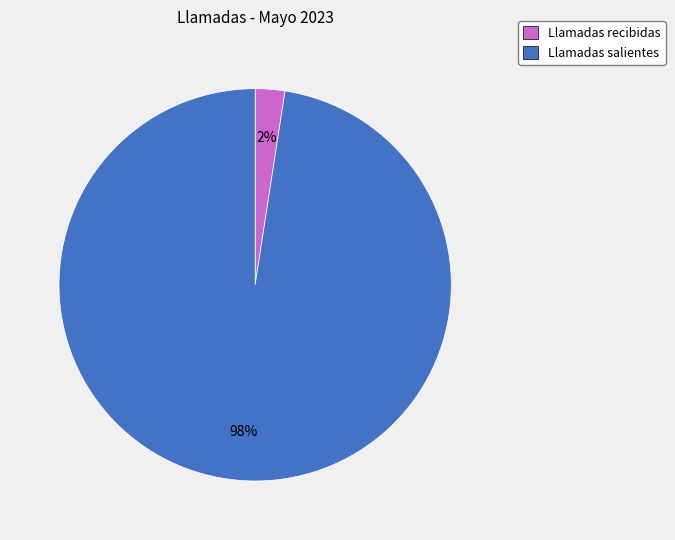

To the nearest percent, what is the combined percentage of Llamadas salientes and Llamadas recibidas?

100%